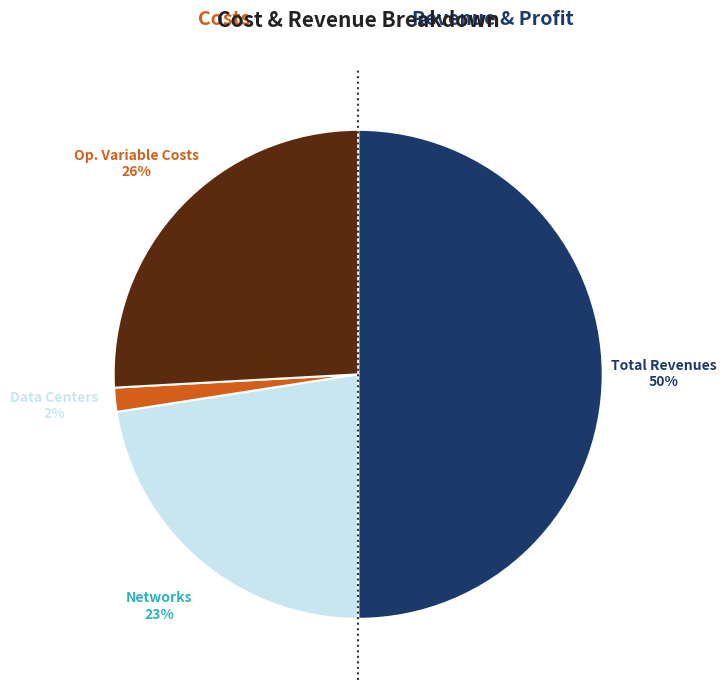

To the nearest percent, what is the average slice percentage?

25%